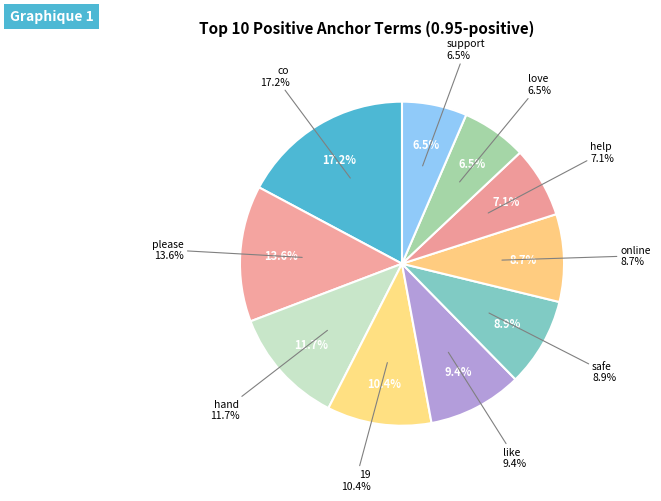

To the nearest percent, what portion does safe represent?

9%